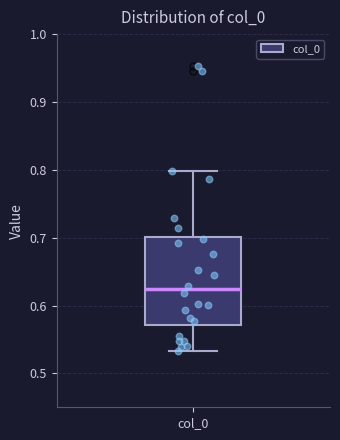

Where does the median line of the box for col_0 sit on the y-axis? The values are not printed on the chart, so give them approximately, as read against the axis.

0.62